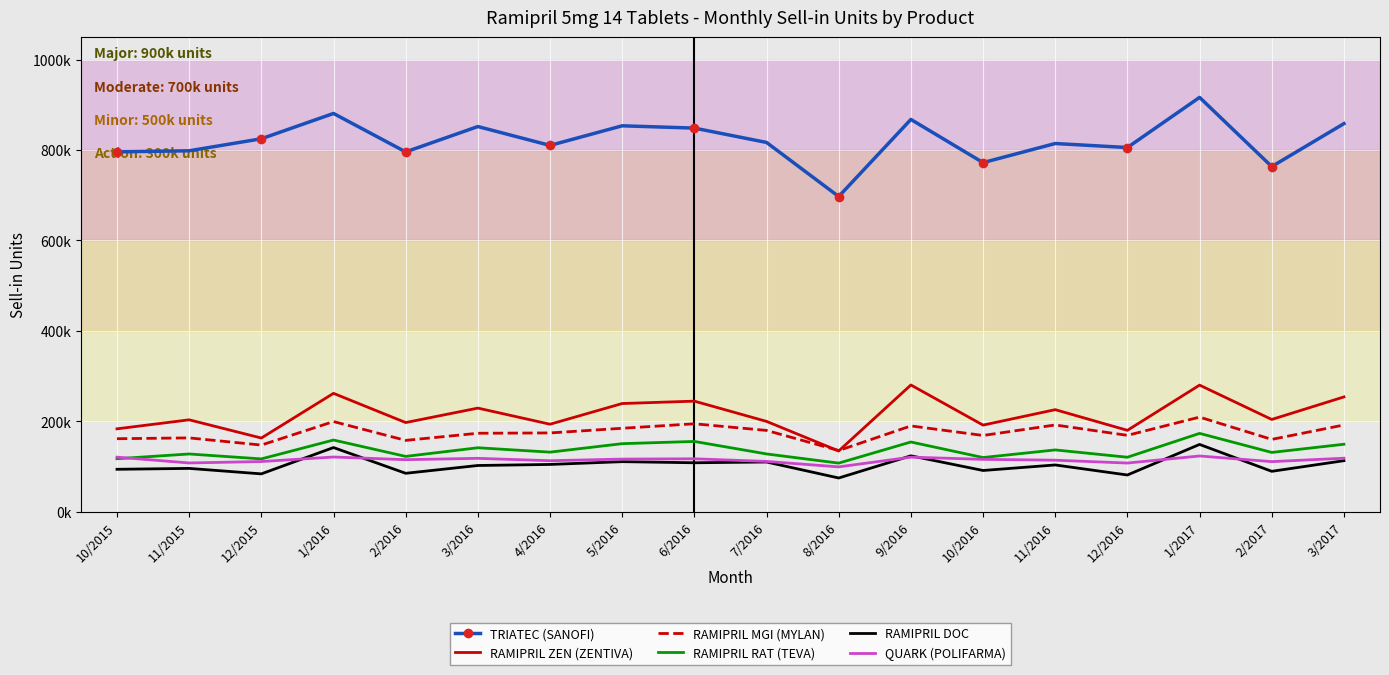

How many values in the TRIATEC (SANOFI) series are below 816848?

9